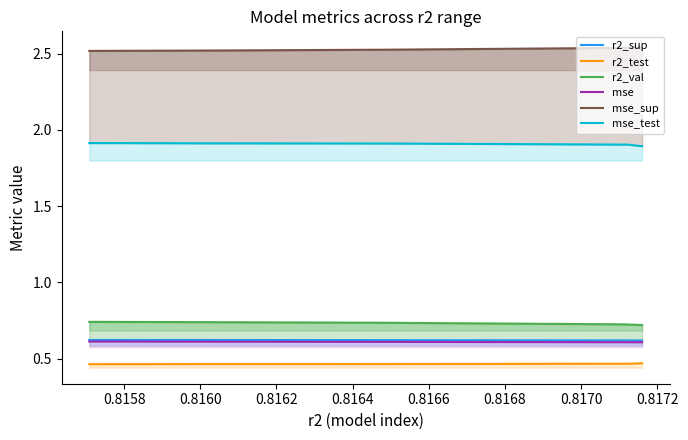

Reading left to right, what are all the values shown in this chart?

r2_sup: 0.6	0.6	0.6	0.6	0.6	0.6	0.6	0.6	0.6	0.6
r2_test: 0.5	0.5	0.5	0.5	0.5	0.5	0.5	0.5	0.5	0.5
r2_val: 0.7	0.7	0.7	0.7	0.7	0.7	0.7	0.7	0.7	0.7
mse: 0.6	0.6	0.6	0.6	0.6	0.6	0.6	0.6	0.6	0.6
mse_sup: 2.5	2.5	2.5	2.5	2.5	2.5	2.5	2.5	2.5	2.5
mse_test: 1.9	1.9	1.9	1.9	1.9	1.9	1.9	1.9	1.9	1.9